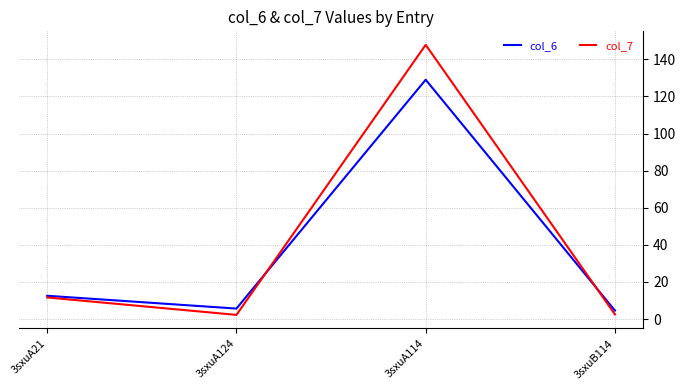

Which label corresponds to the largest value in the chart?

3sxuA114